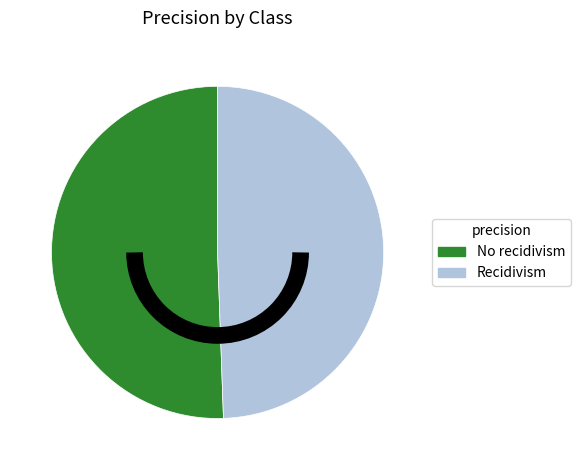

How many segments does this pie chart have?

2